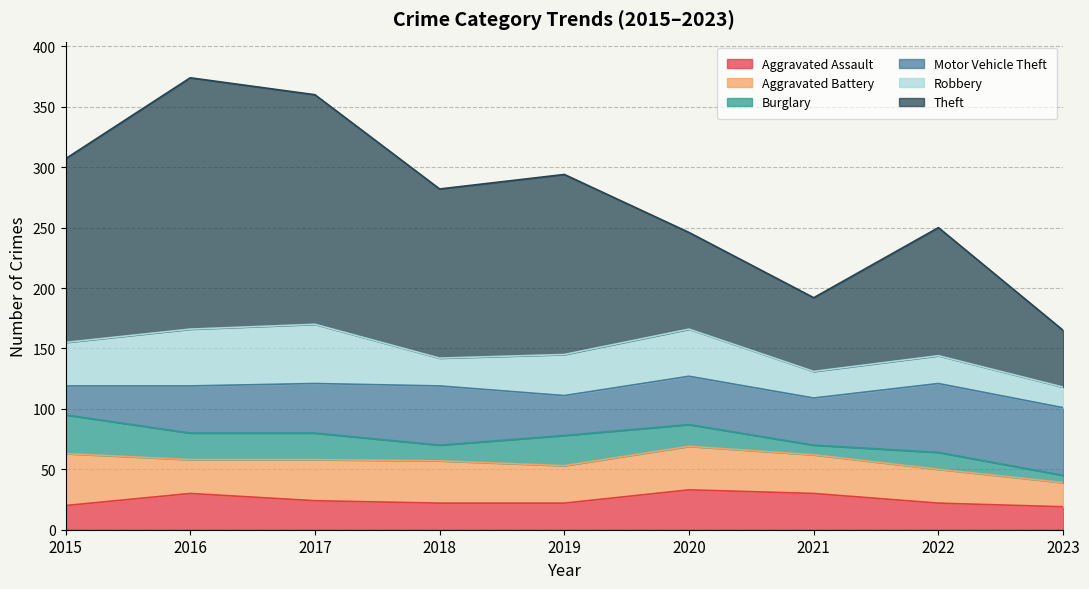

At which label does Aggravated Assault first exceed 22?

2016